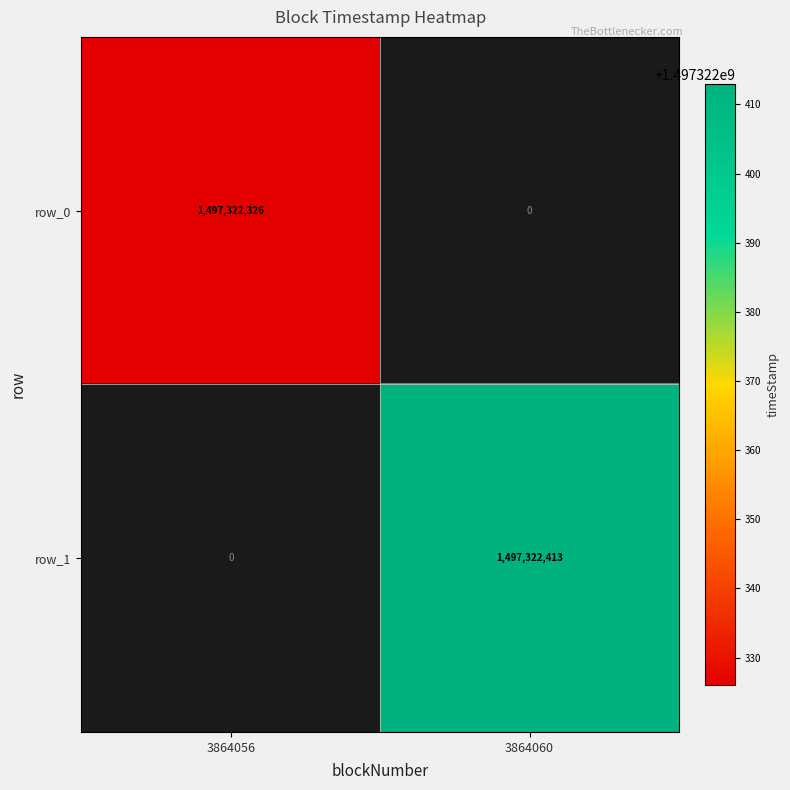

List the labels in order of row_1 value, largest first.

3864060, 3864056